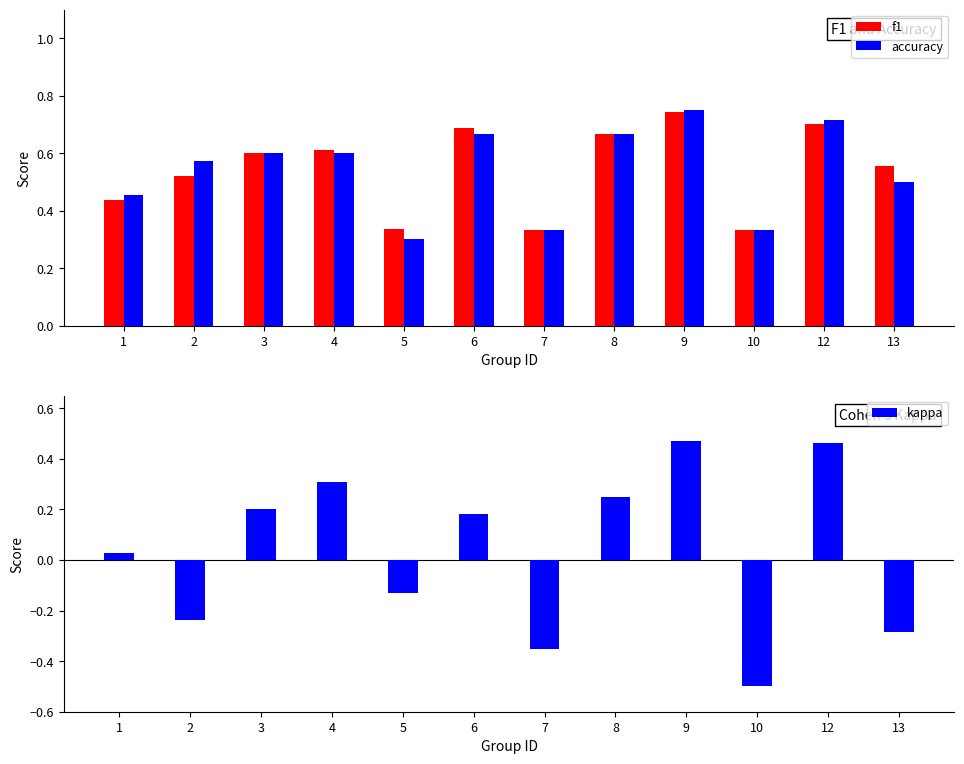

Rank the categories by kappa value from highest to lowest.

9, 12, 4, 8, 3, 6, 1, 5, 2, 13, 7, 10